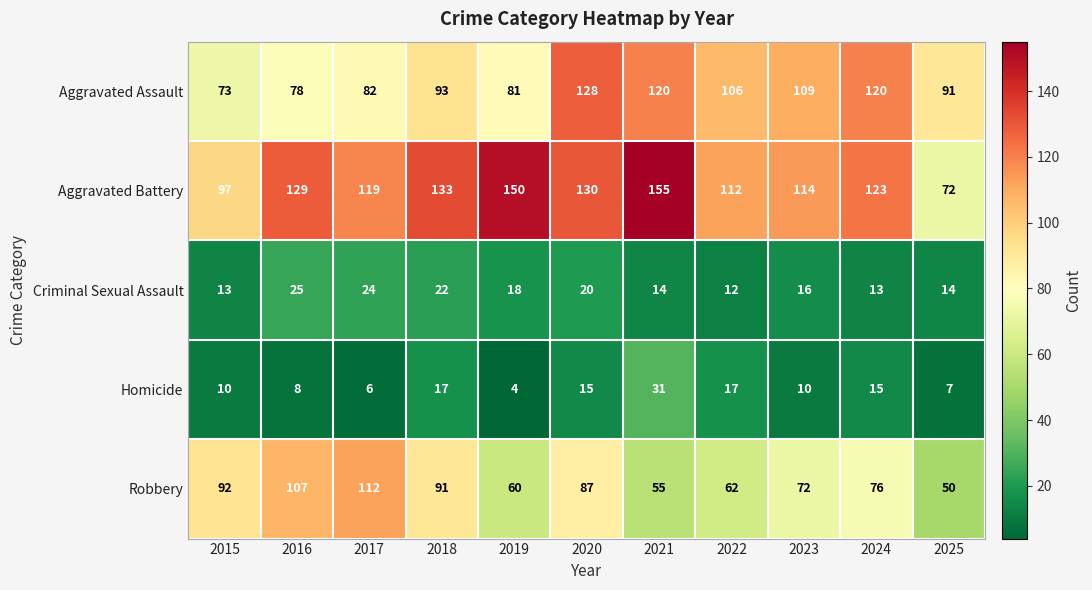

Read the Criminal Sexual Assault value at 2025.

14